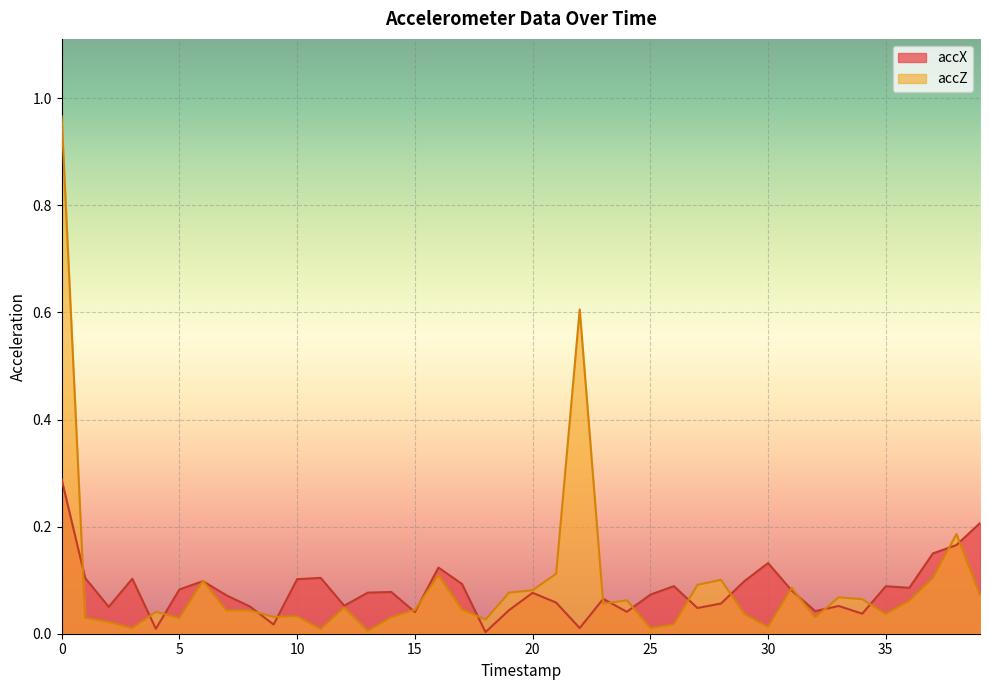

What is the sum of the accX values at 24 and 6?

0.1